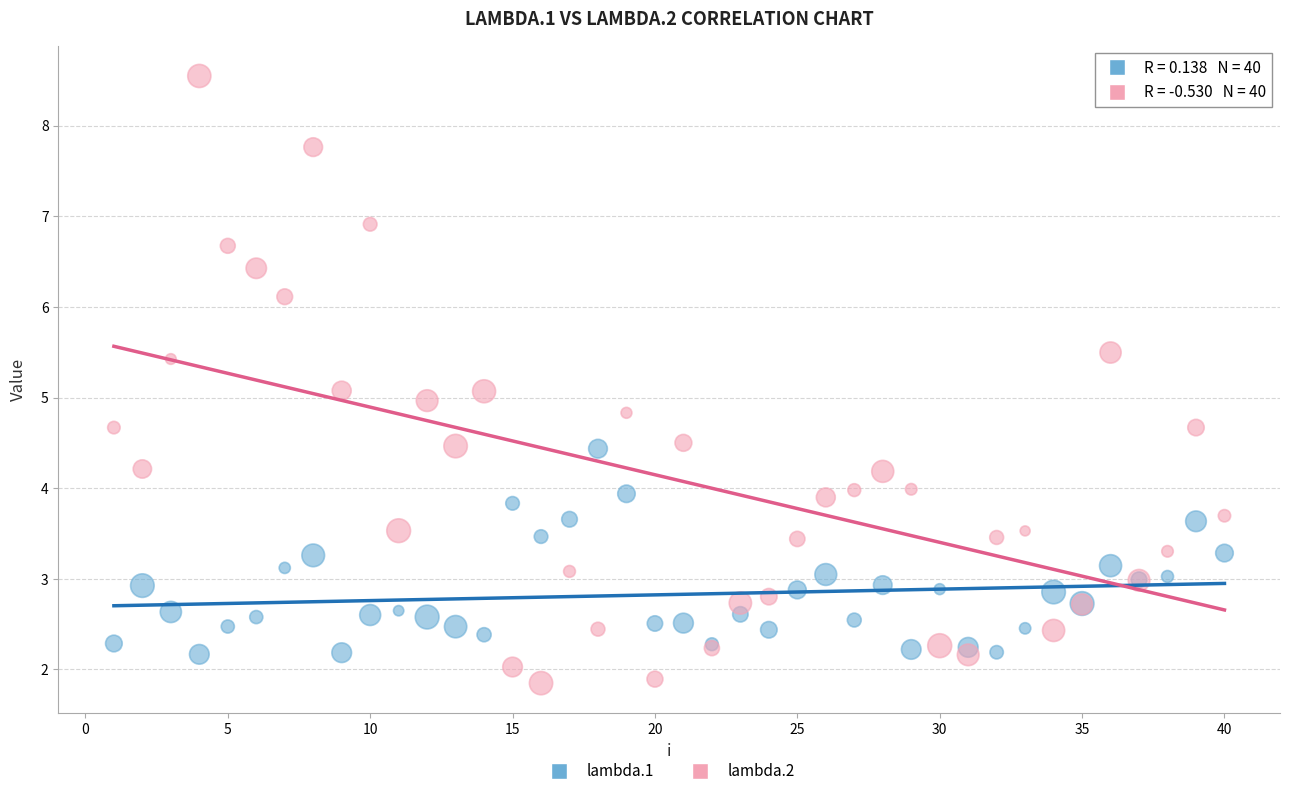

What is the X range (max minus min) for the scatter plot?

39.0